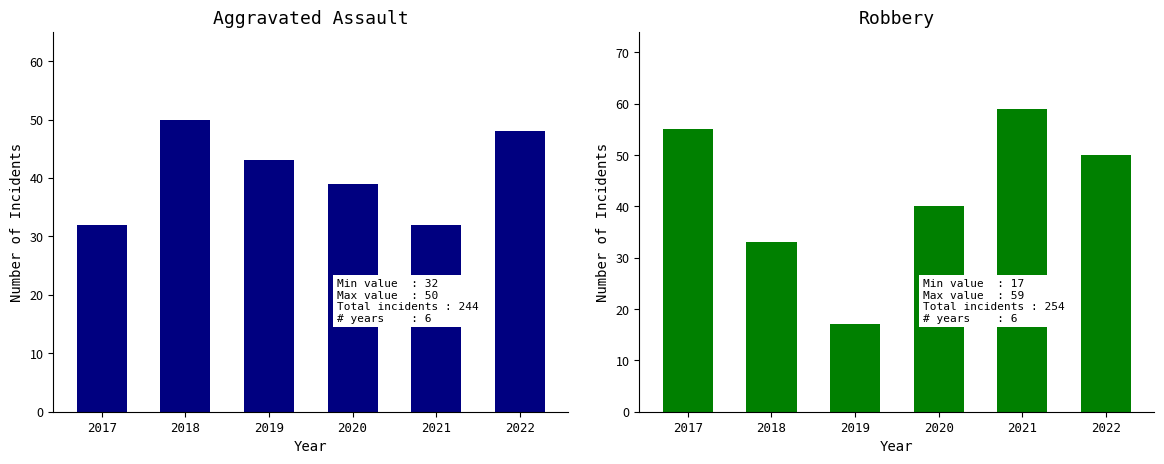

What is the value of the Robbery bar at the 4th from the left?

40